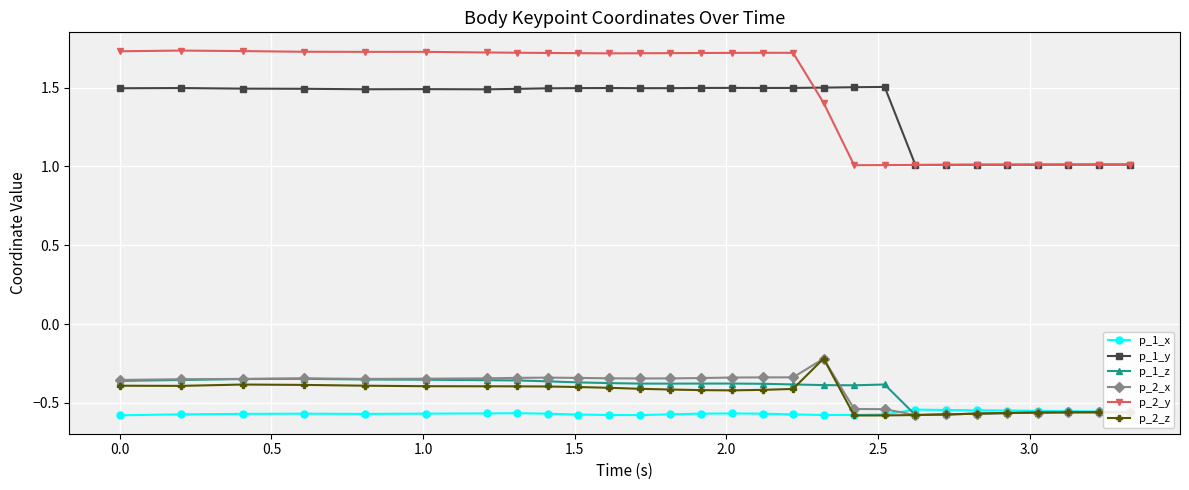

Which series has the largest range (max minus min)?

p_2_y